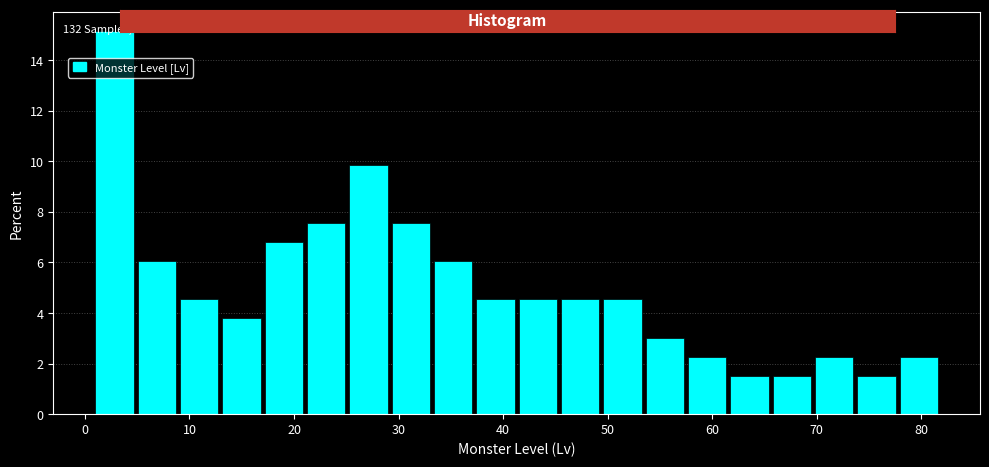

Which range on the x-axis has the tallest bar?

1 to 5